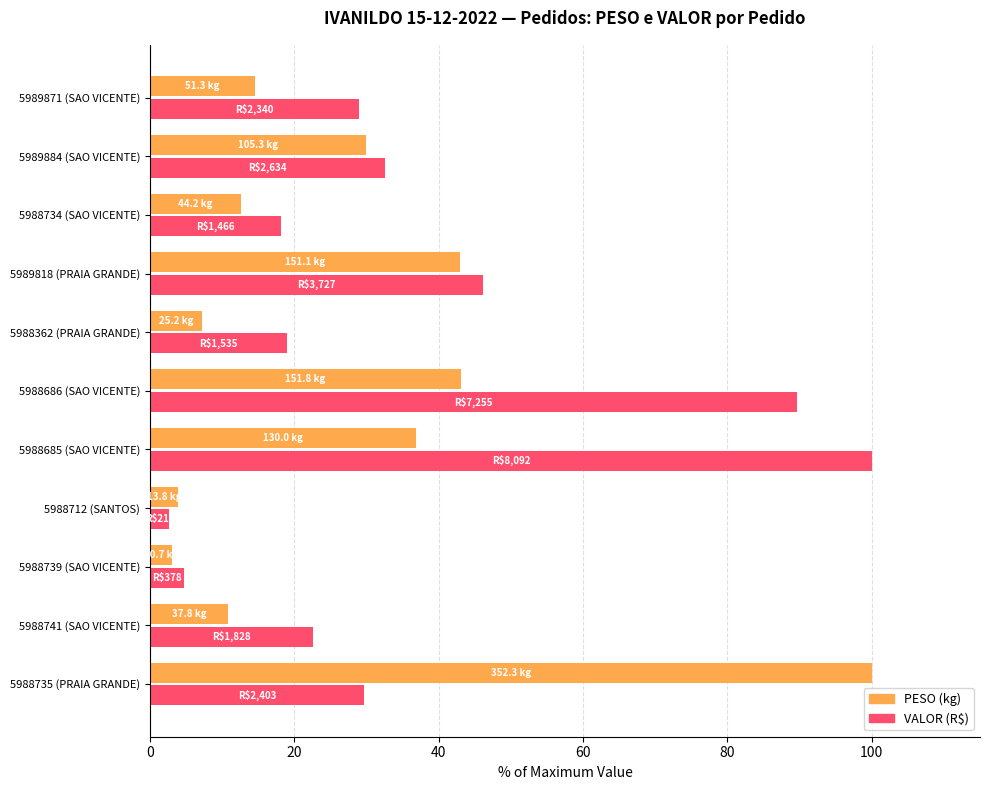

What is the smallest value displayed?

2.7